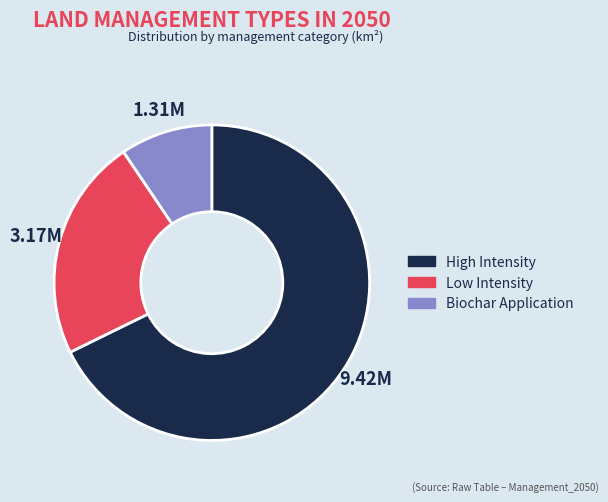

Which category has the smallest portion of the pie?

Biochar Application